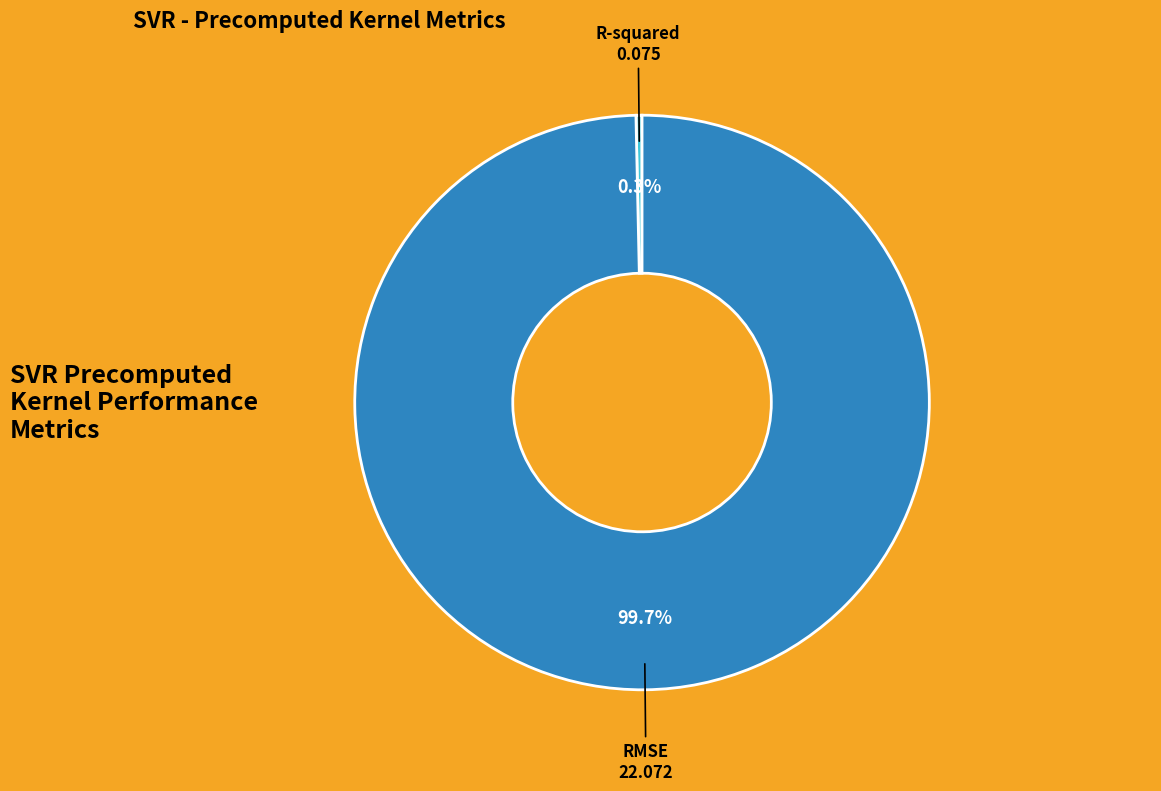

Between RMSE and R-squared, which is larger?

RMSE